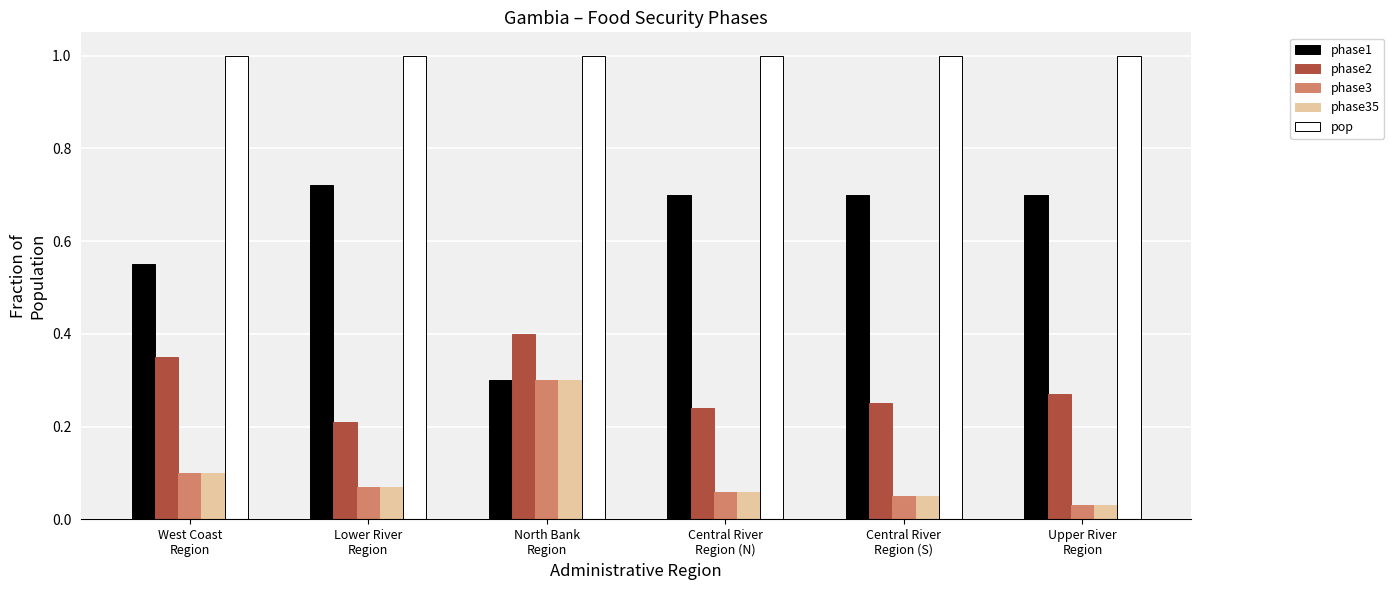

What is the label of the 2nd bar from the right?

Central River
Region (S)